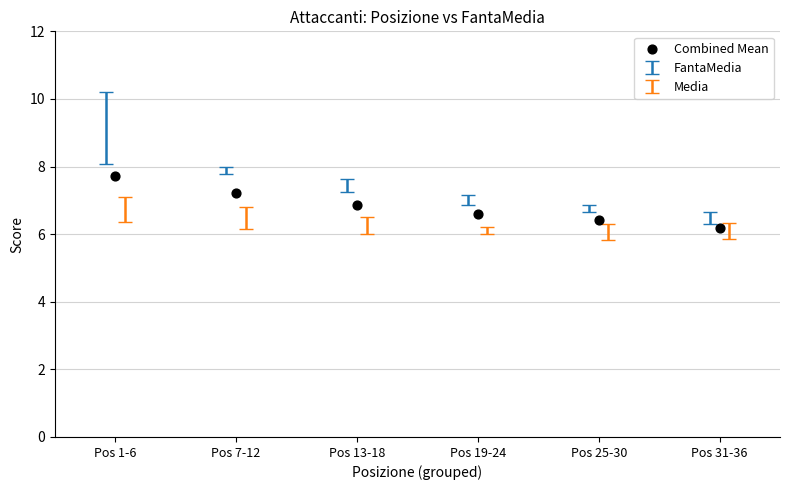

What is the range of Y values (max minus min)?

1.5